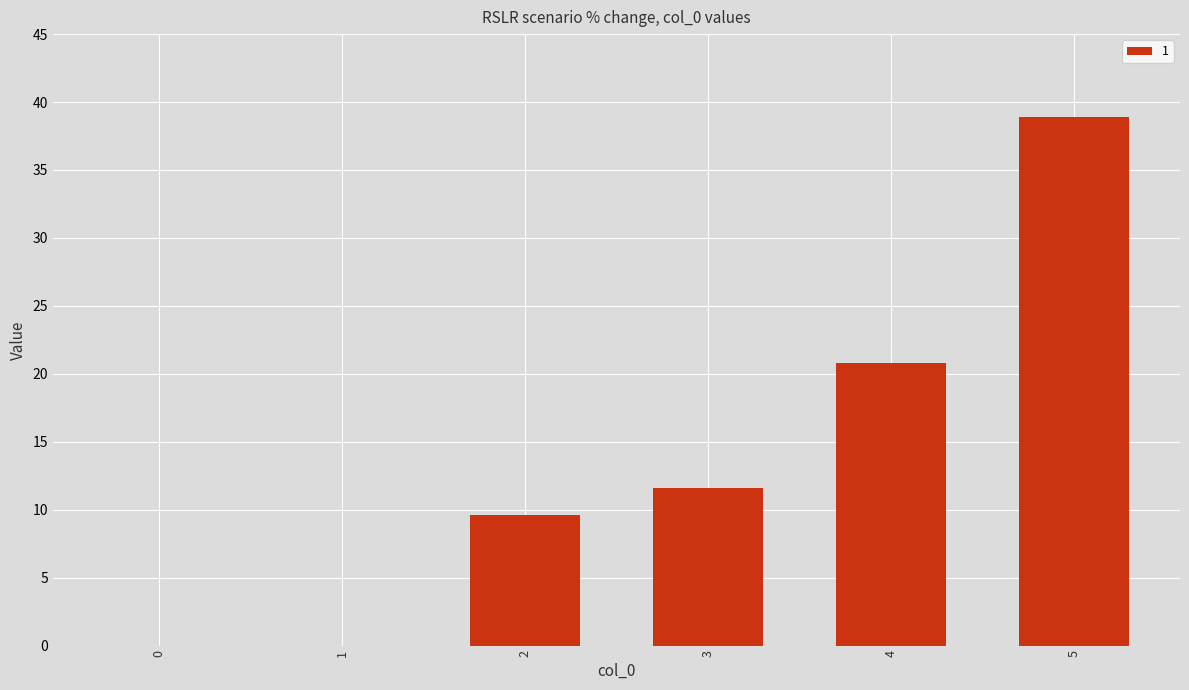

Does the chart contain stacked bars?

No